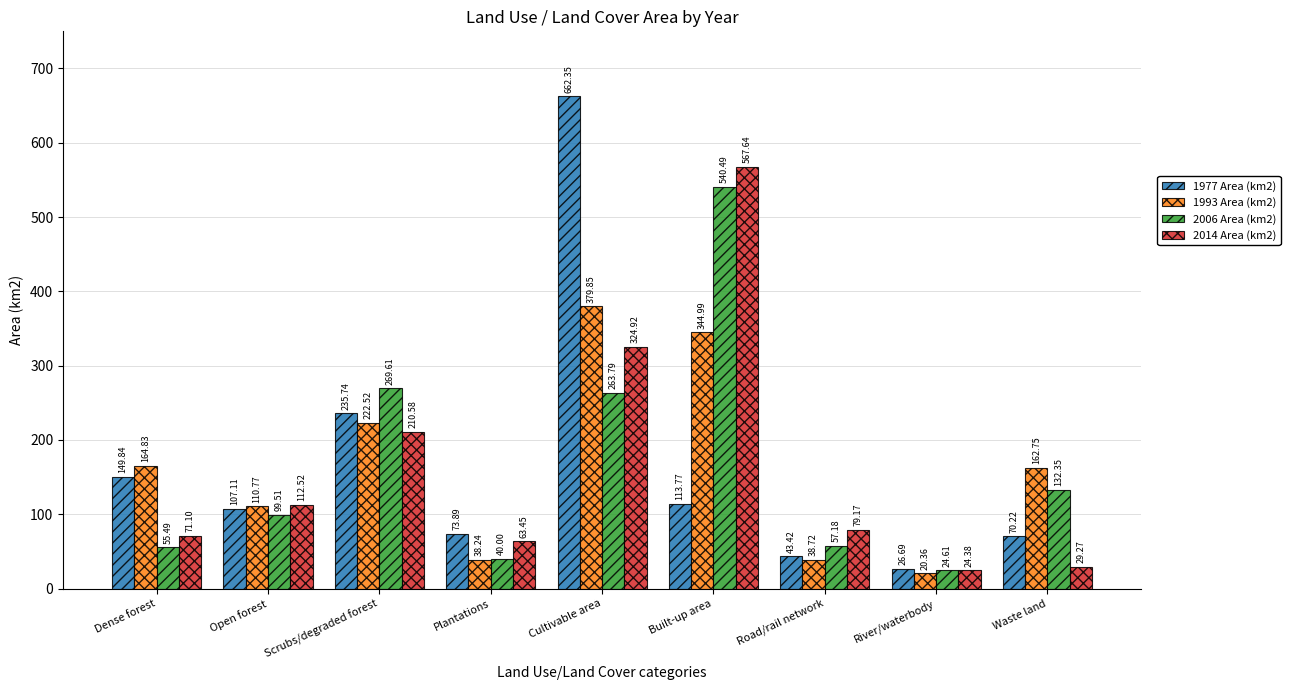

Is it true that 1977 Area (km2) equals 70.2 at Waste land?

True